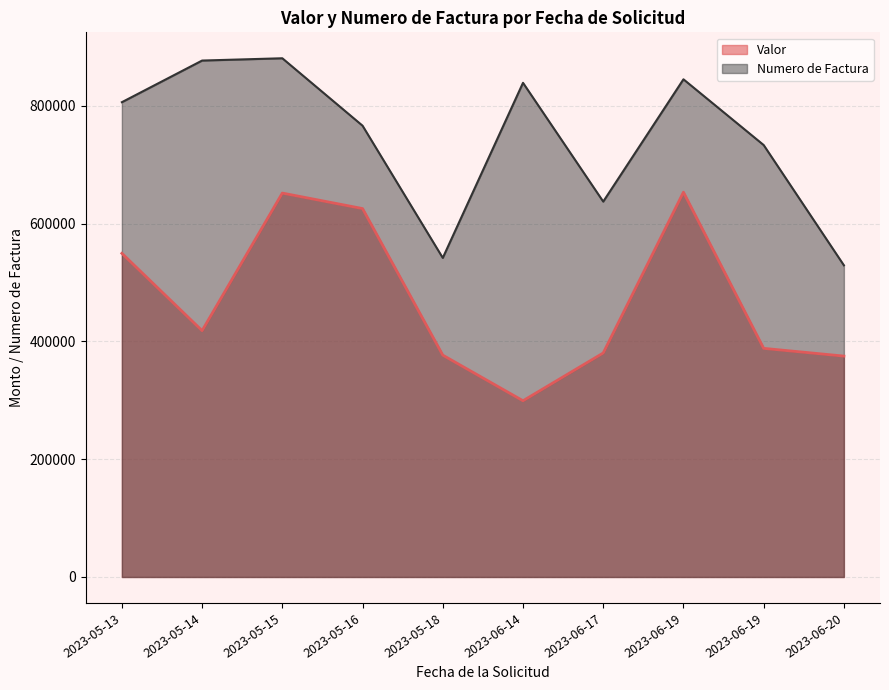

At which category is the sum across all series the highest?

2023-05-15